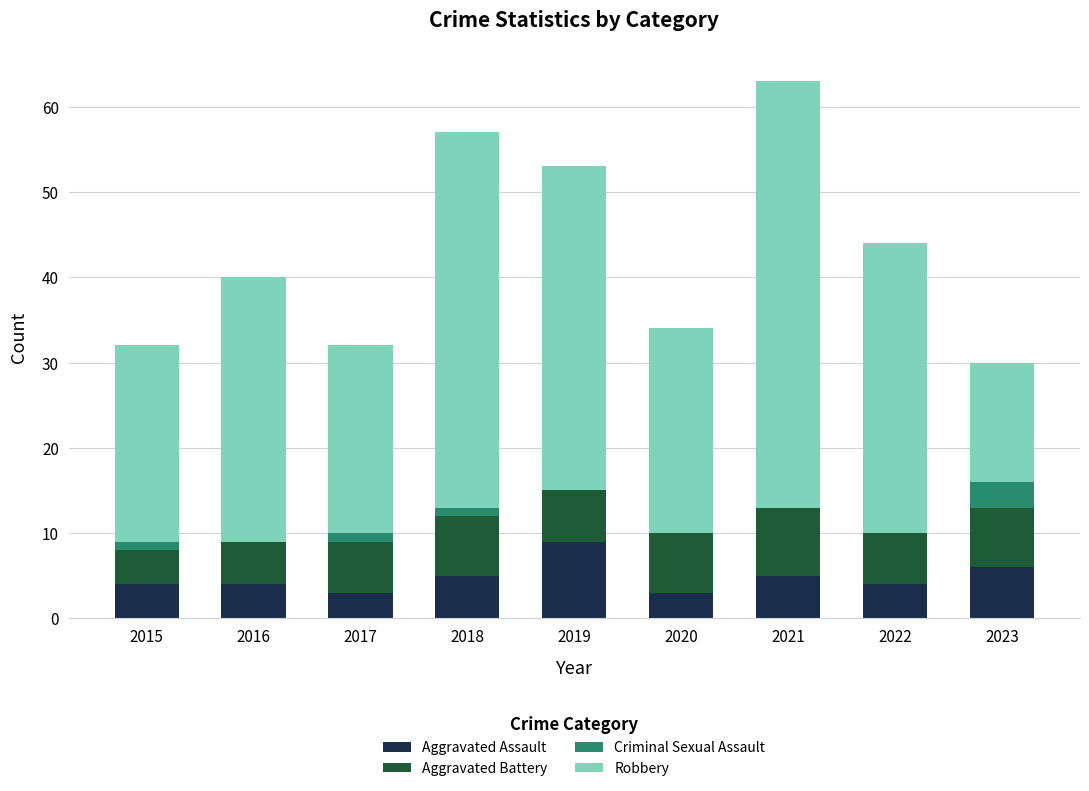

What is the total value across all series at 2020?

34